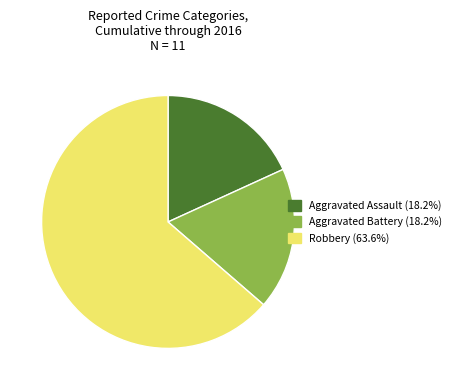

Is there any slice that represents more than half of the pie?

Yes